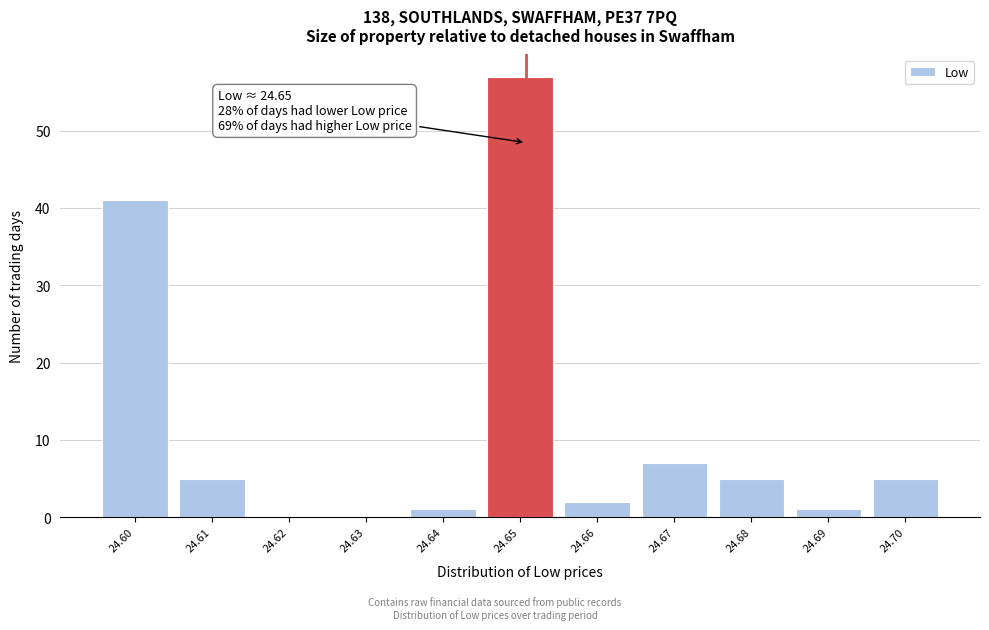

Which range on the x-axis has the tallest bar?

24.645 to 24.655